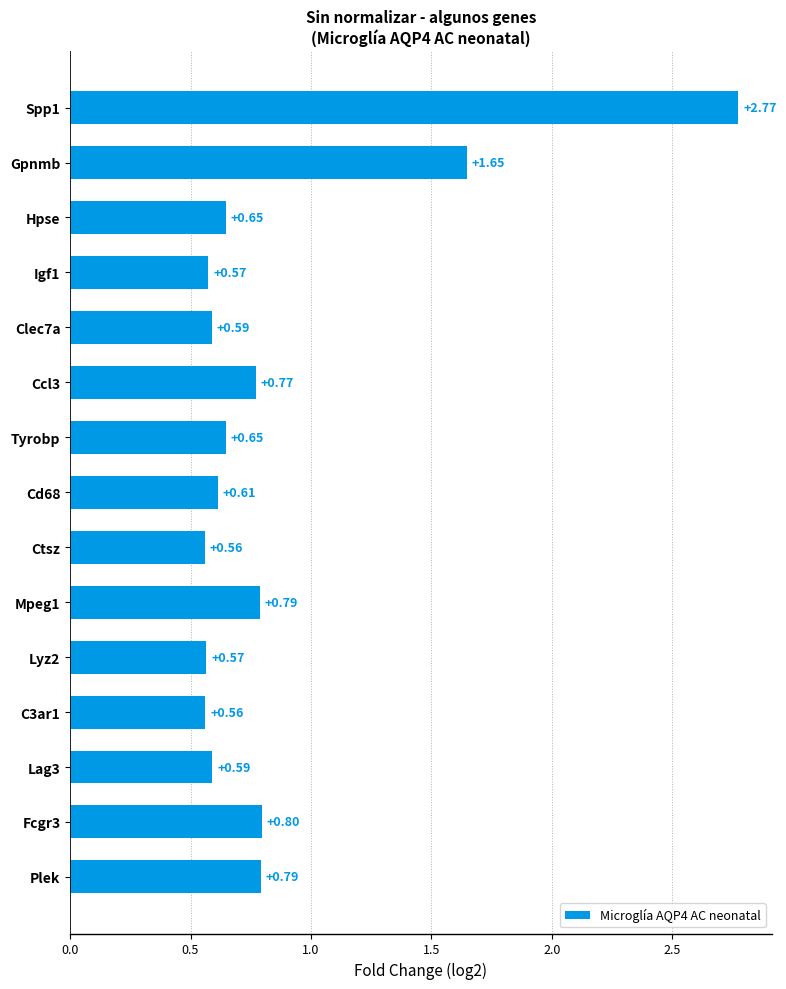

What is the difference between the values at Spp1 and C3ar1?

2.2